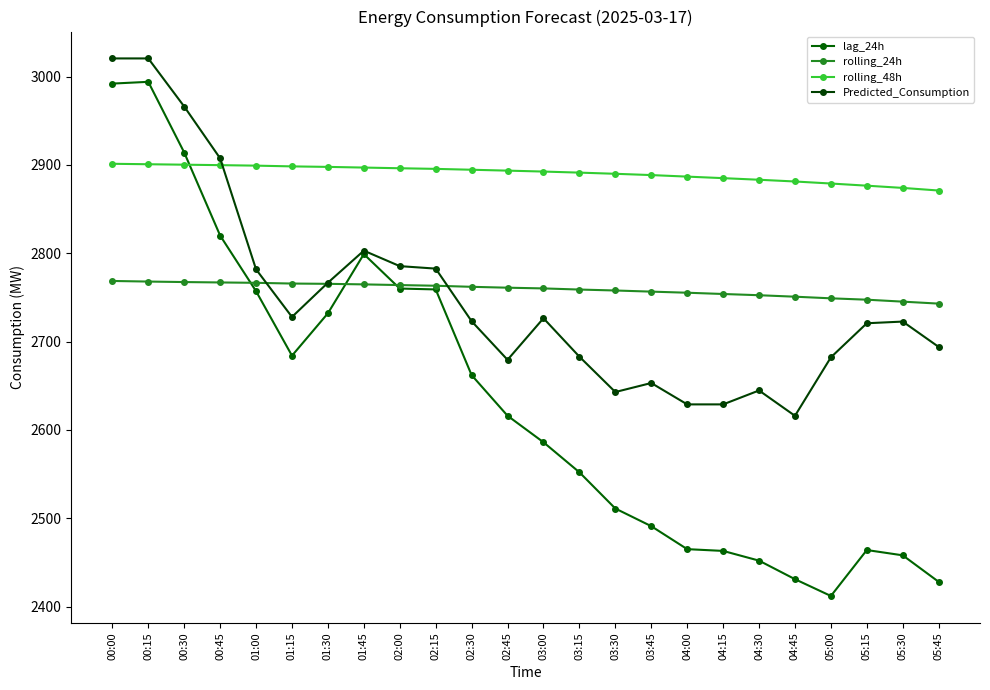

What is the sum of all rolling_48h values?

69371.7